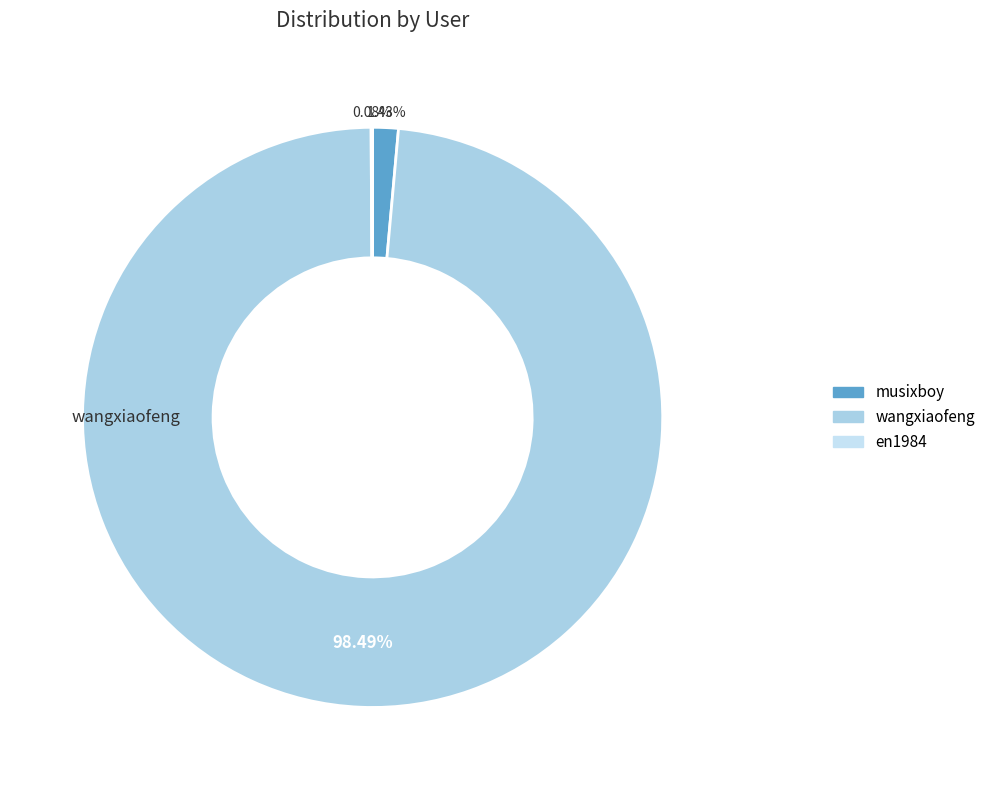

What percentage do wangxiaofeng and en1984 together represent?

98.6%